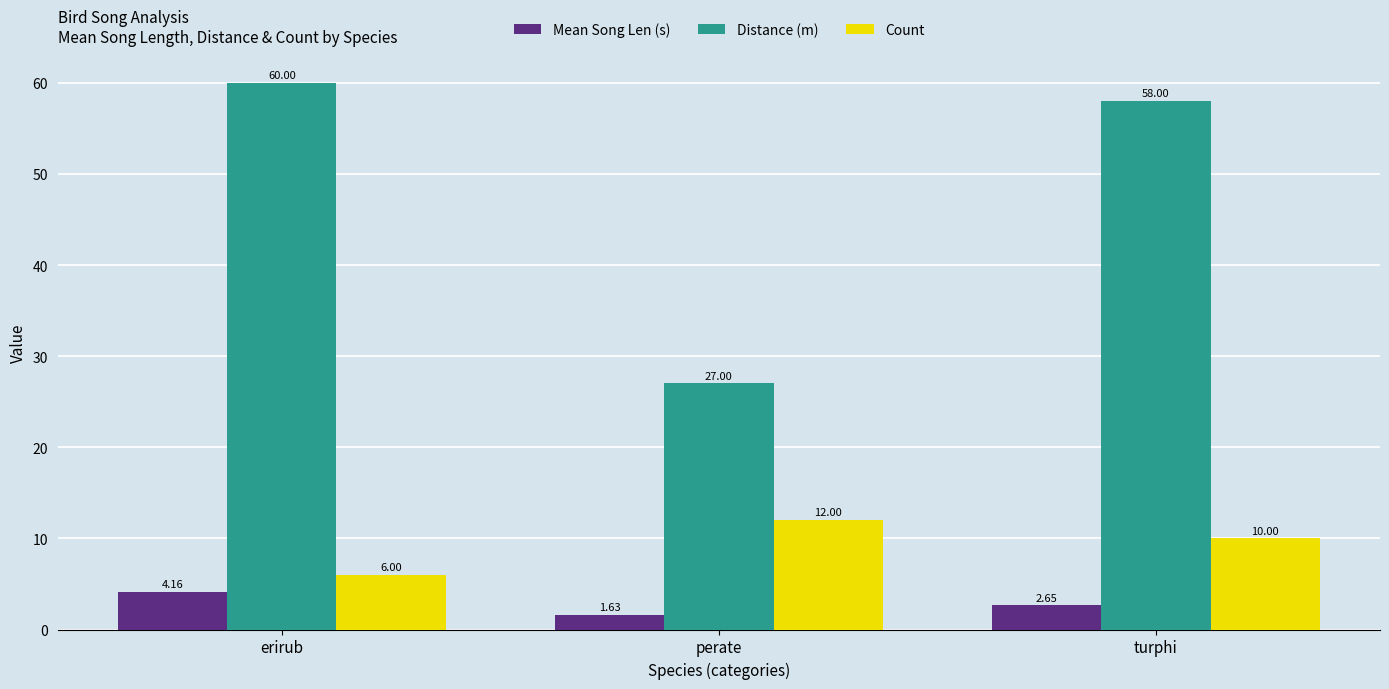

How many series are shown in this chart?

3